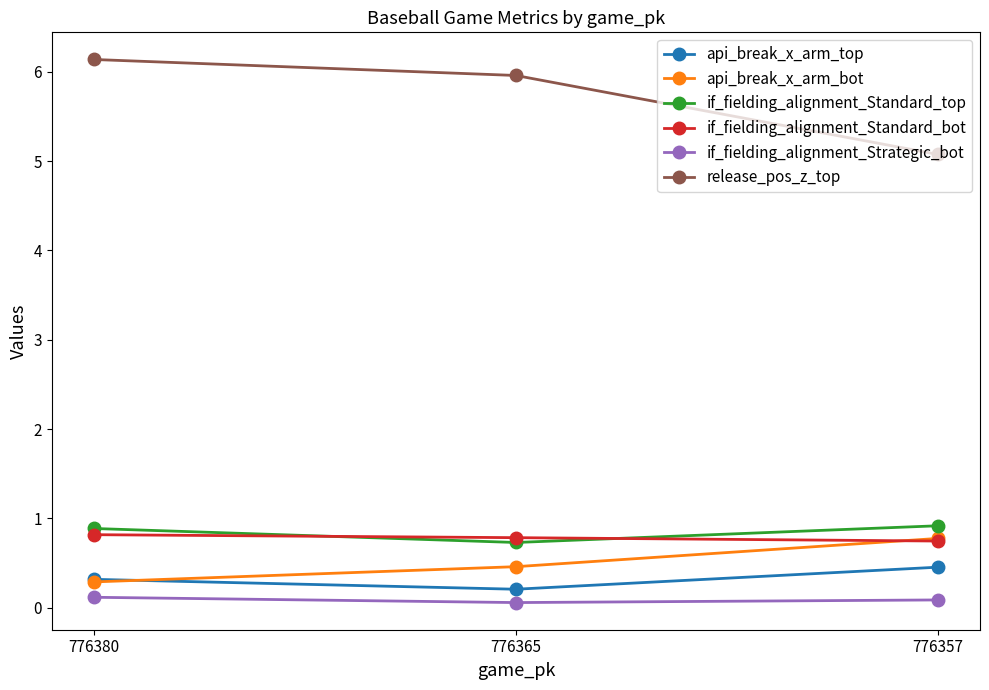

Does the chart display data point markers on the line(s)?

Yes